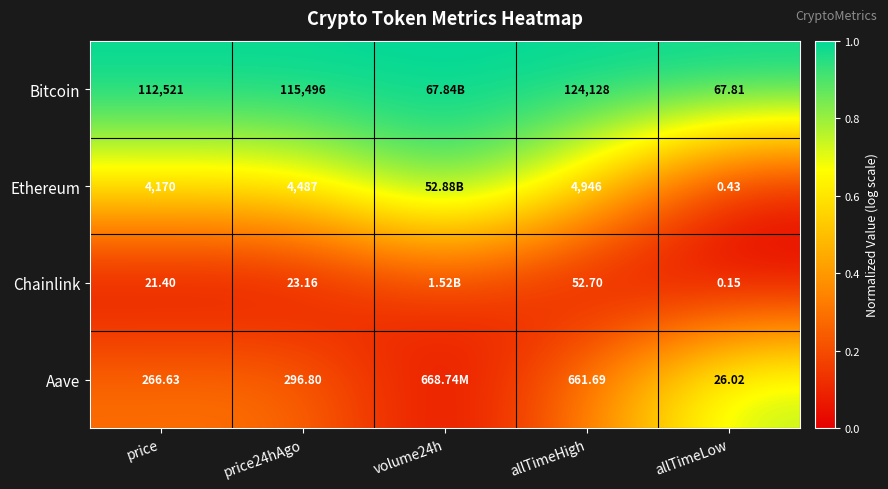

At price24hAgo, list the series in order from largest to smallest.

Bitcoin, Ethereum, Aave, Chainlink